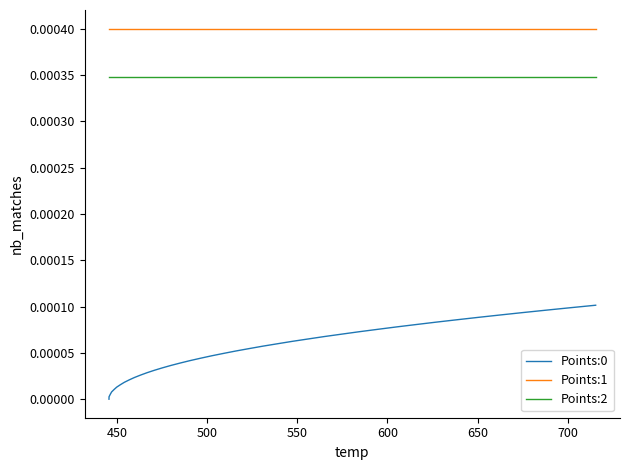

True or false: Points:1 and Points:2 cross at least once.

False